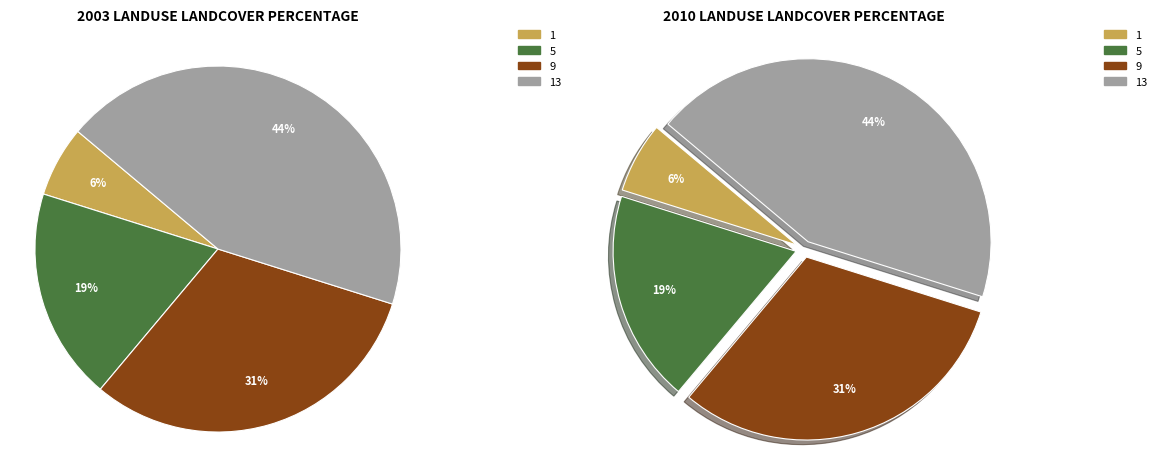

Which has a higher value, 13 or 9?

13